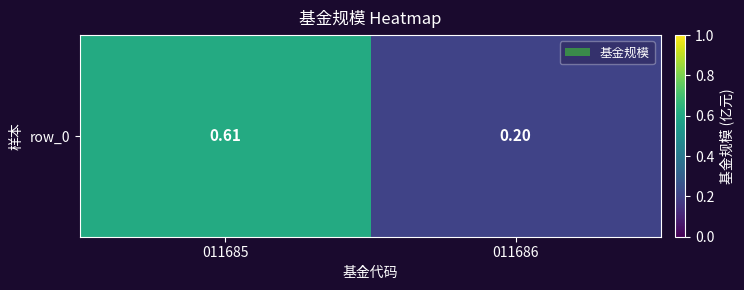

What is the minimum value shown in the chart?

0.2